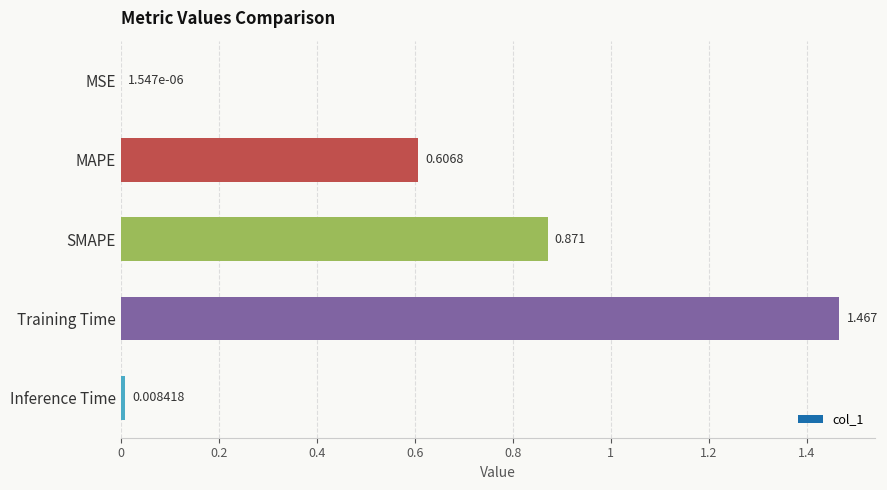

Between Inference Time and MAPE, which is larger?

MAPE